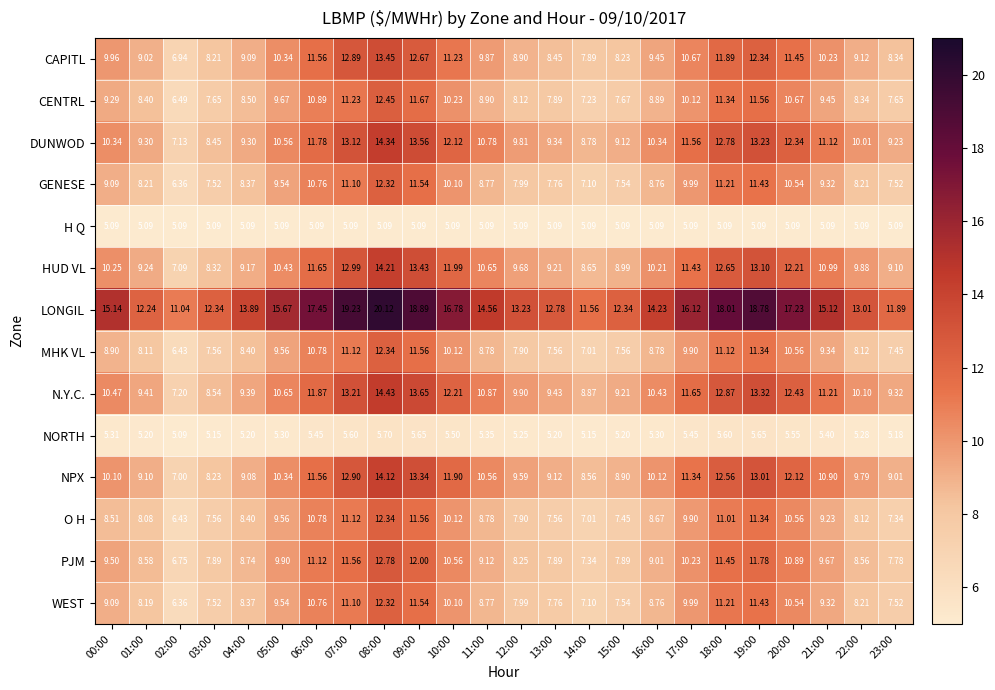

What is the maximum value shown in the chart?

20.1